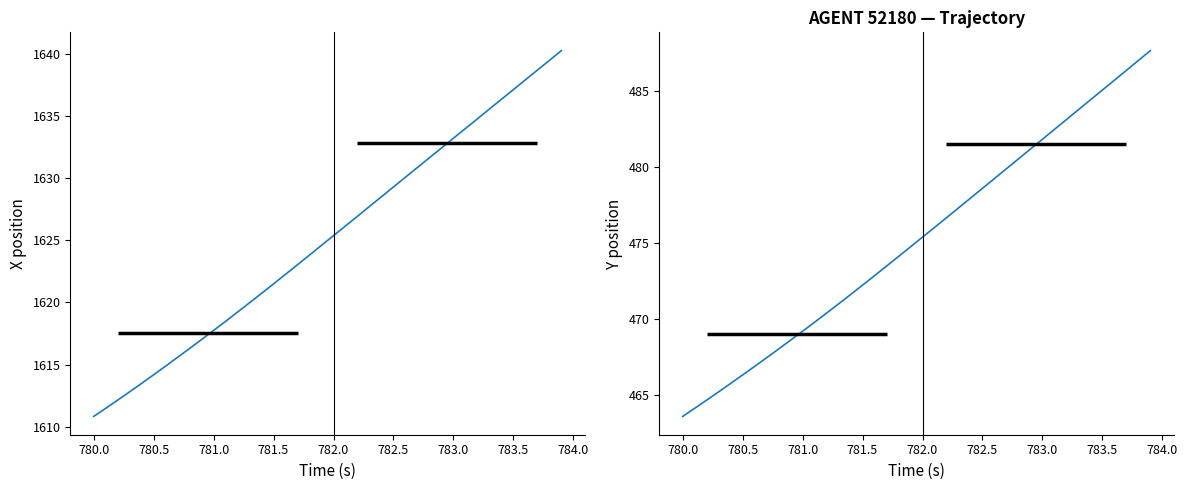

Which series has the largest total across all categories?

X